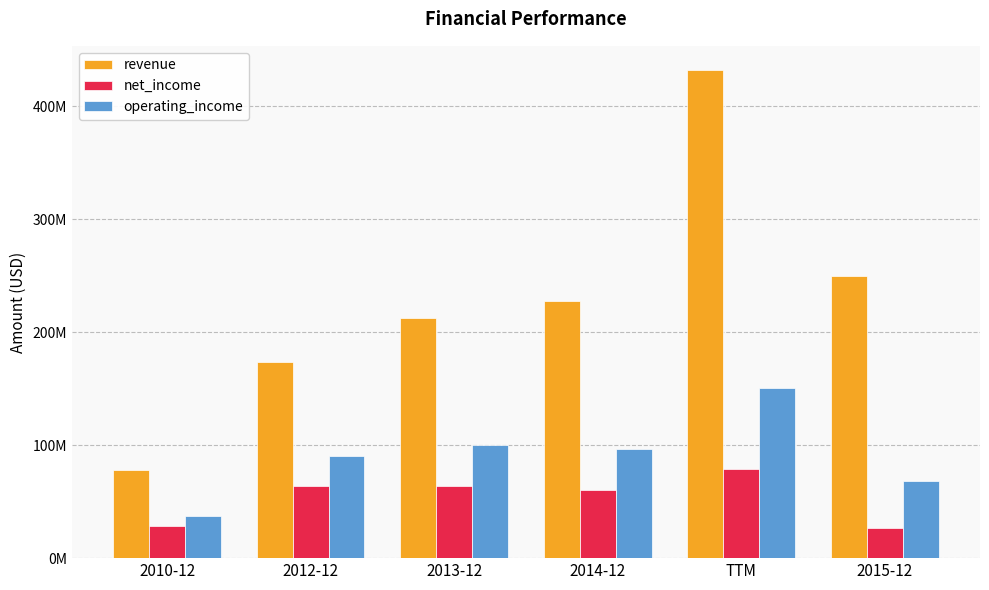

Where is operating_income nearest to the value 94207000?

2014-12